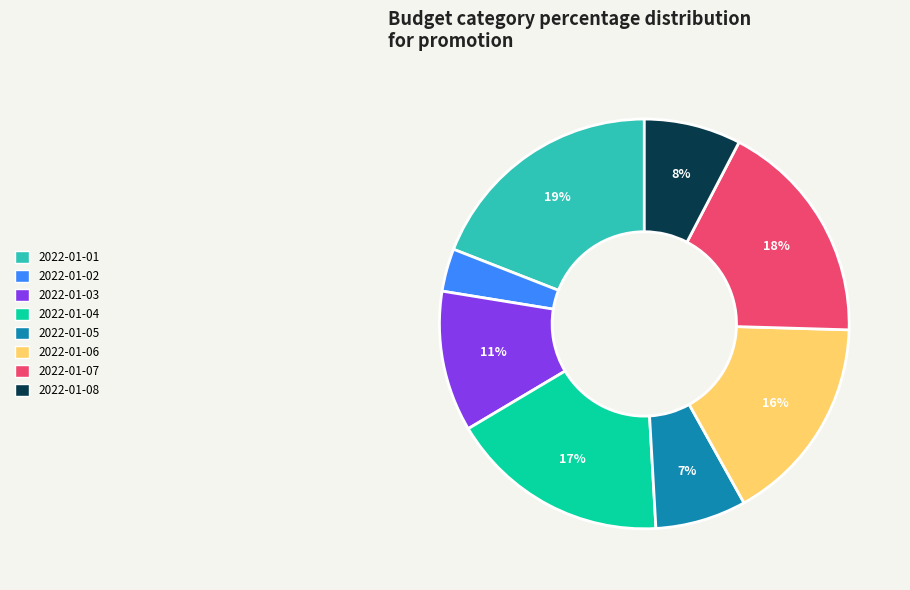

To the nearest percent, what portion does 2022-01-01 represent?

19%